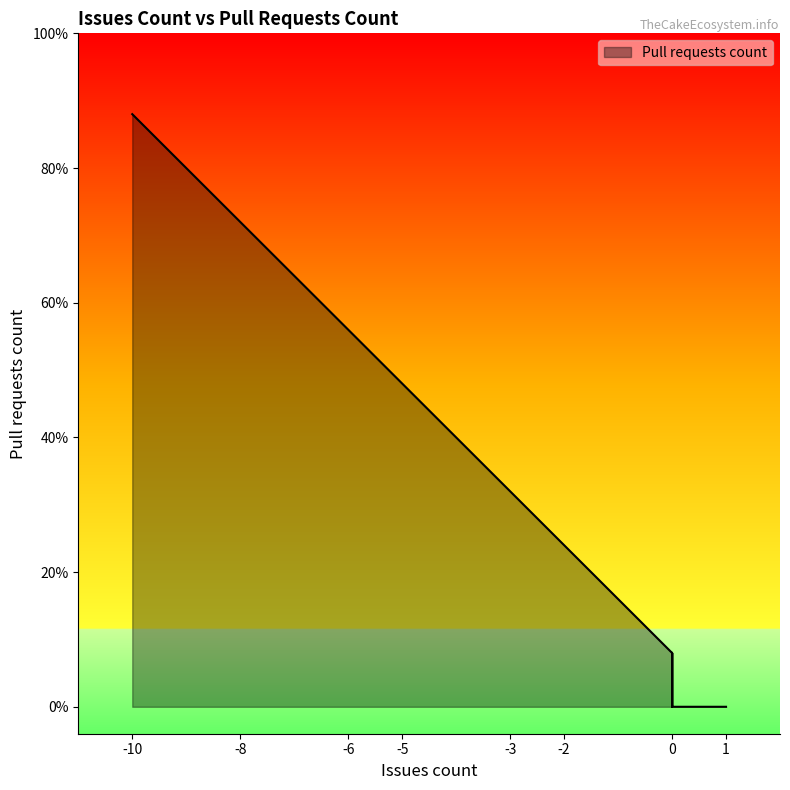

True or false: the data shows 7 at -6.

True